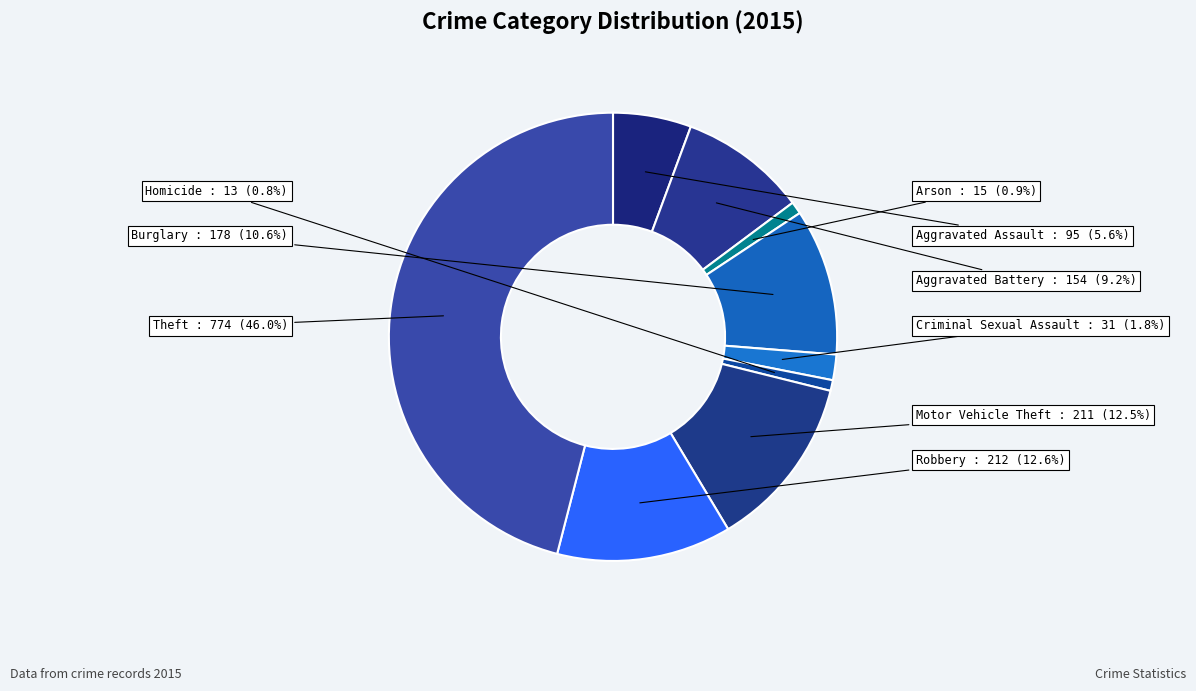

Which has a higher value, Motor Vehicle Theft or Criminal Sexual Assault?

Motor Vehicle Theft